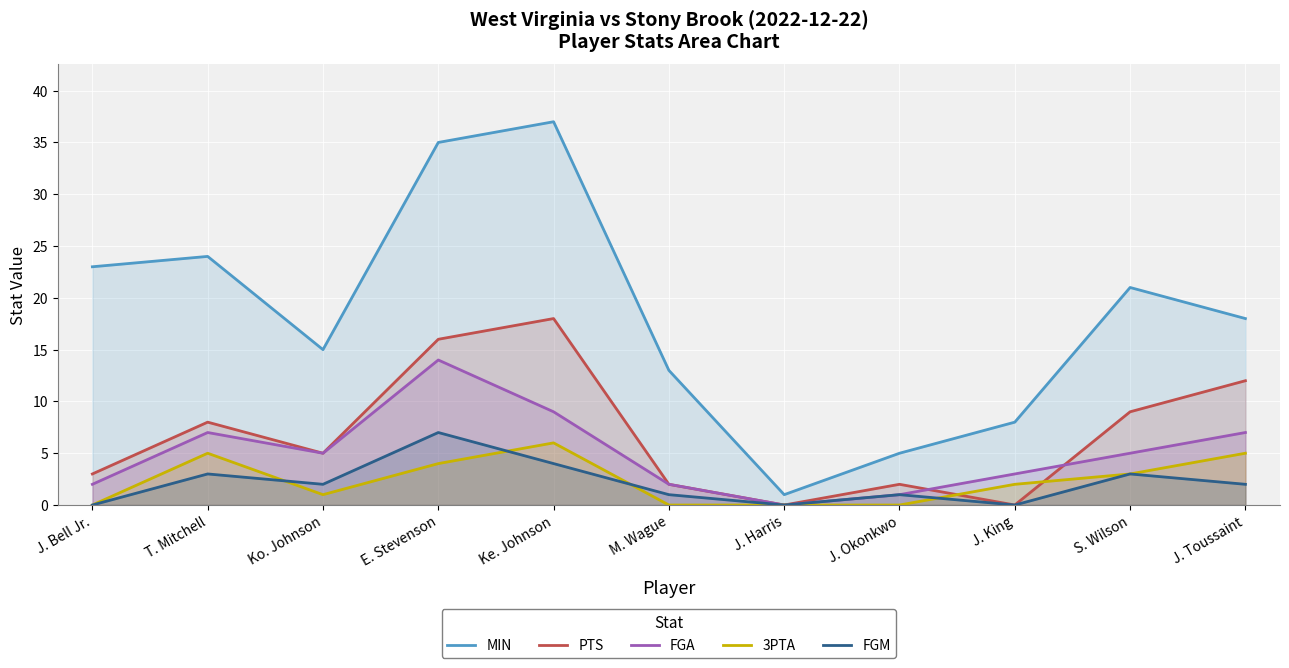

Count the number of categories in the chart.

11